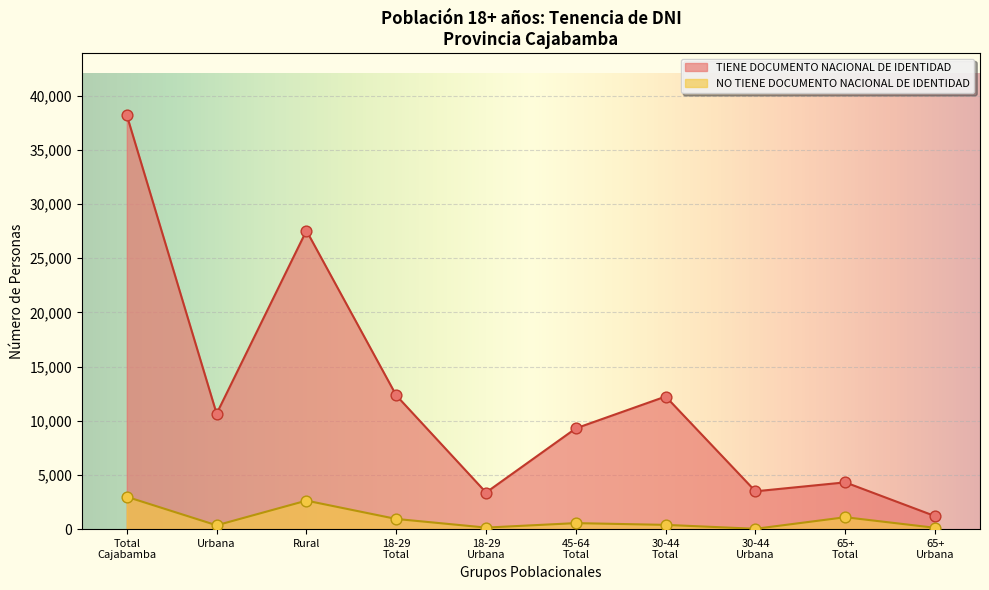

Which series has the widest spread of Y values?

TIENE DOCUMENTO NACIONAL DE IDENTIDAD